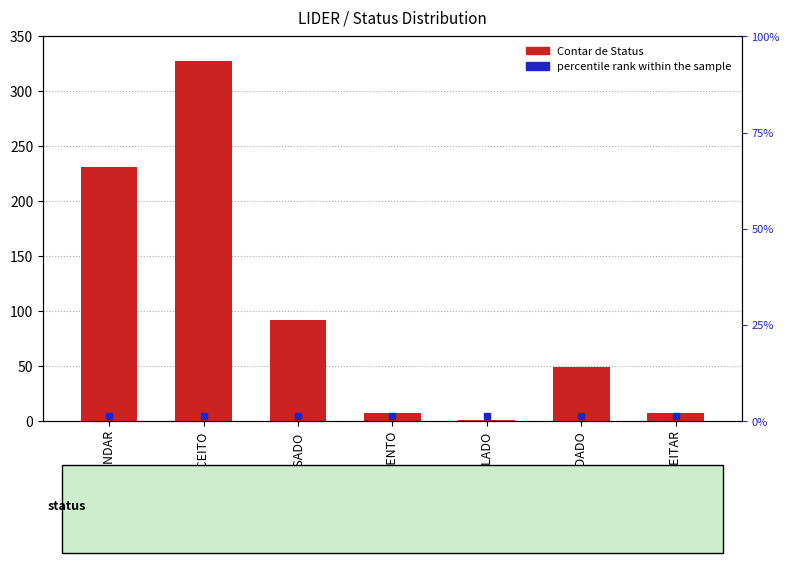

Reading left to right, transcribe all the data shown in this chart.

231	328	92	7	1	49	7